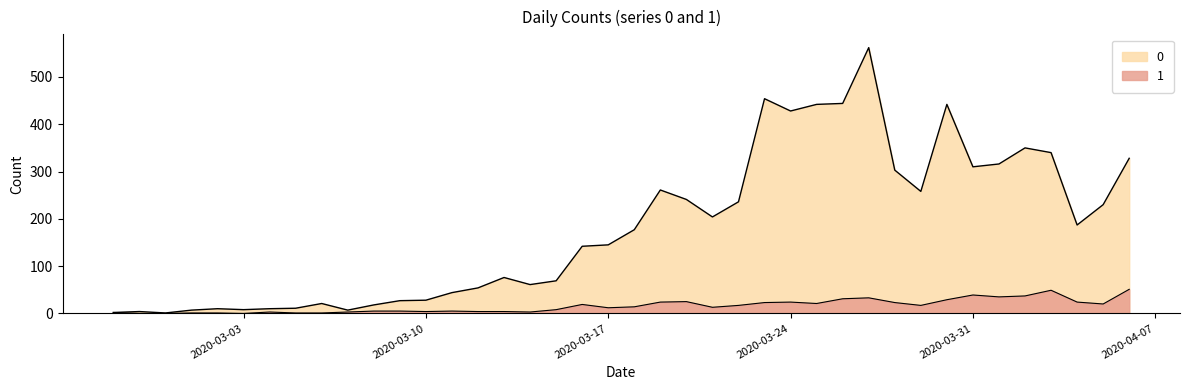

What is the spread (max minus min) of values at 2020-03-01?

6